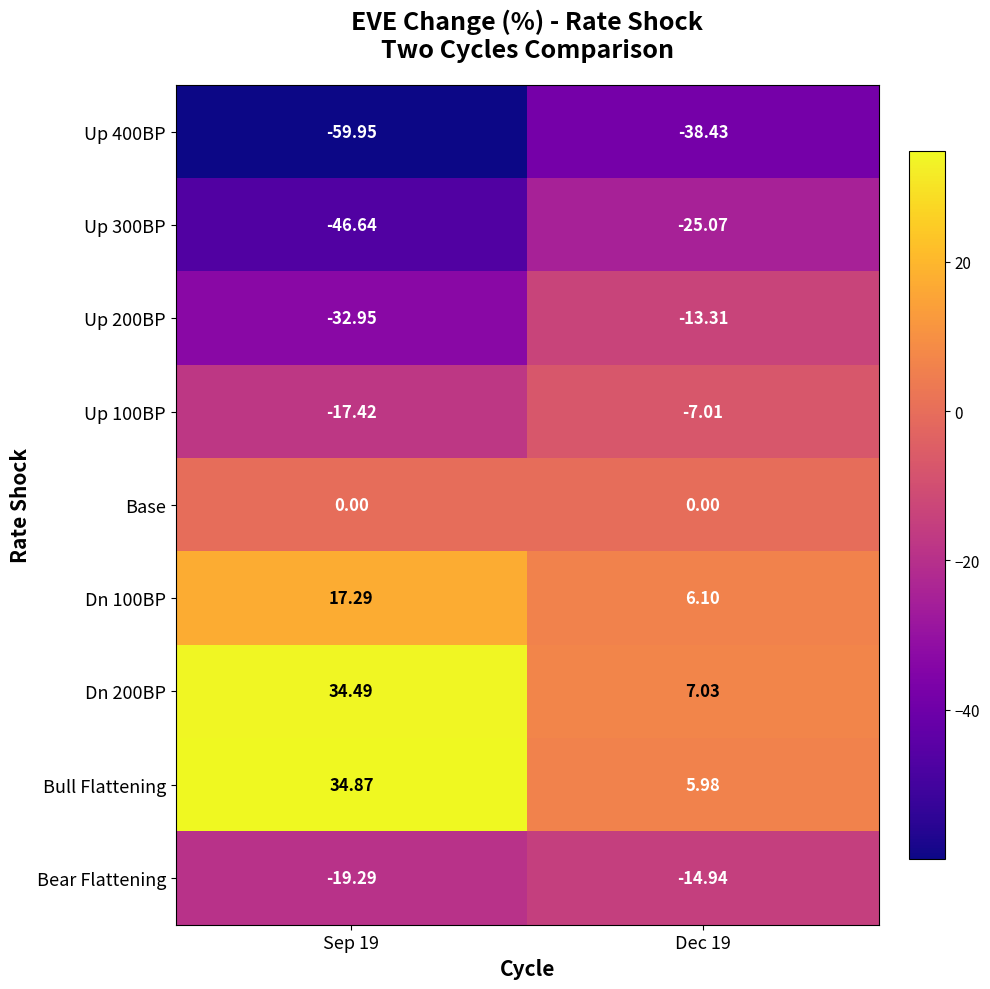

How many series are shown in this chart?

9